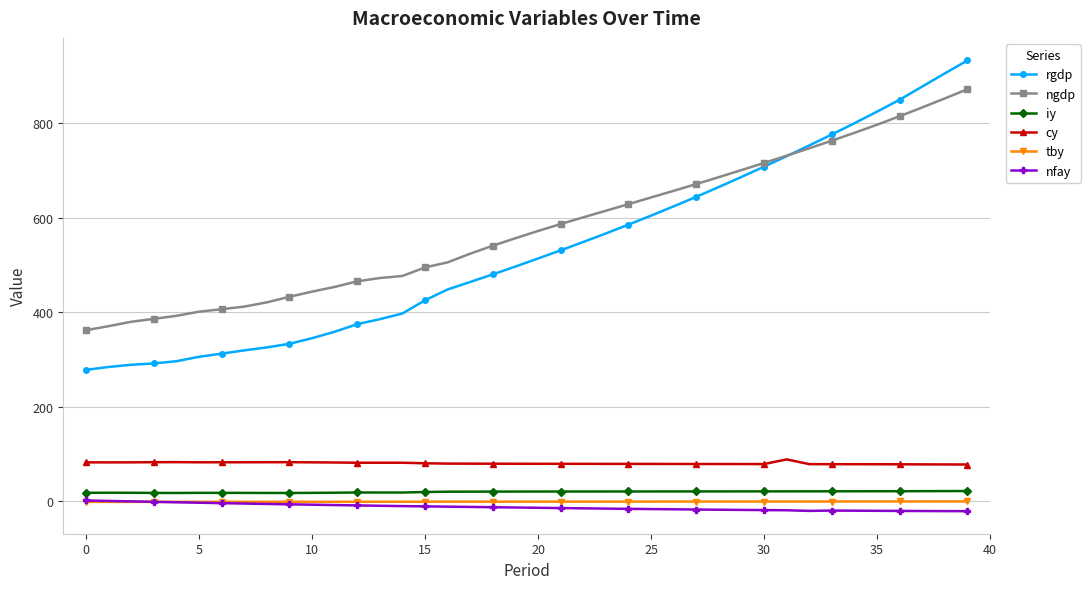

What is the value of the cy point at the 16th from the left?

80.6